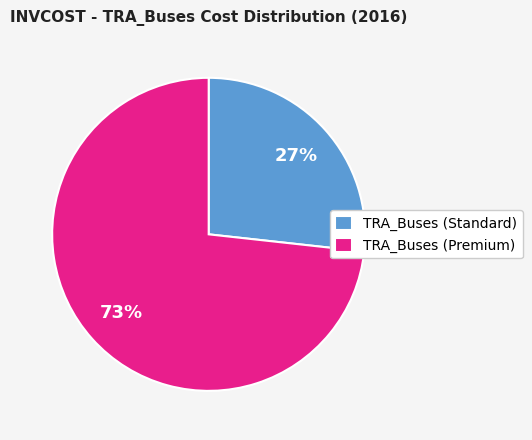

The TRA_Buses (Premium) slice represents 60% of the pie. True or false?

False